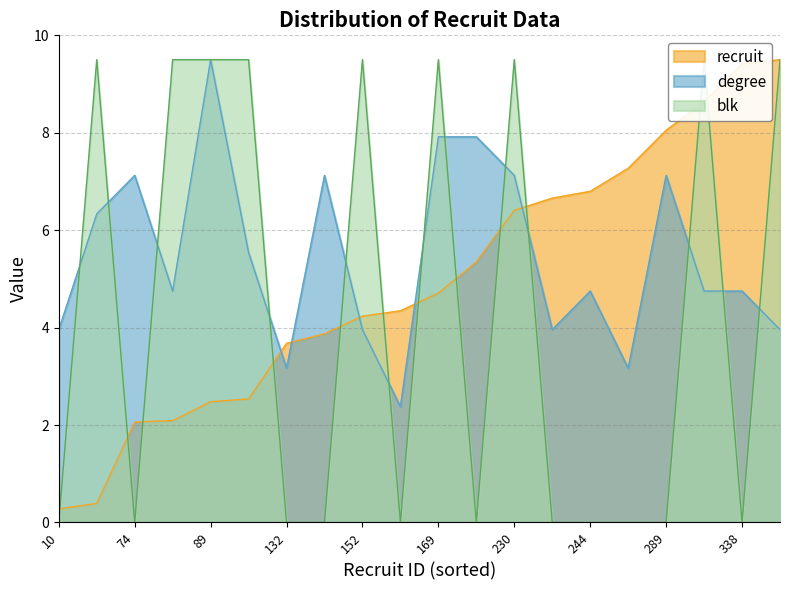

List the labels in order of degree value, largest first.

89, 169, 192, 74, 139, 230, 289, 14, 91, 75, 244, 310, 338, 10, 152, 239, 341, 132, 261, 156